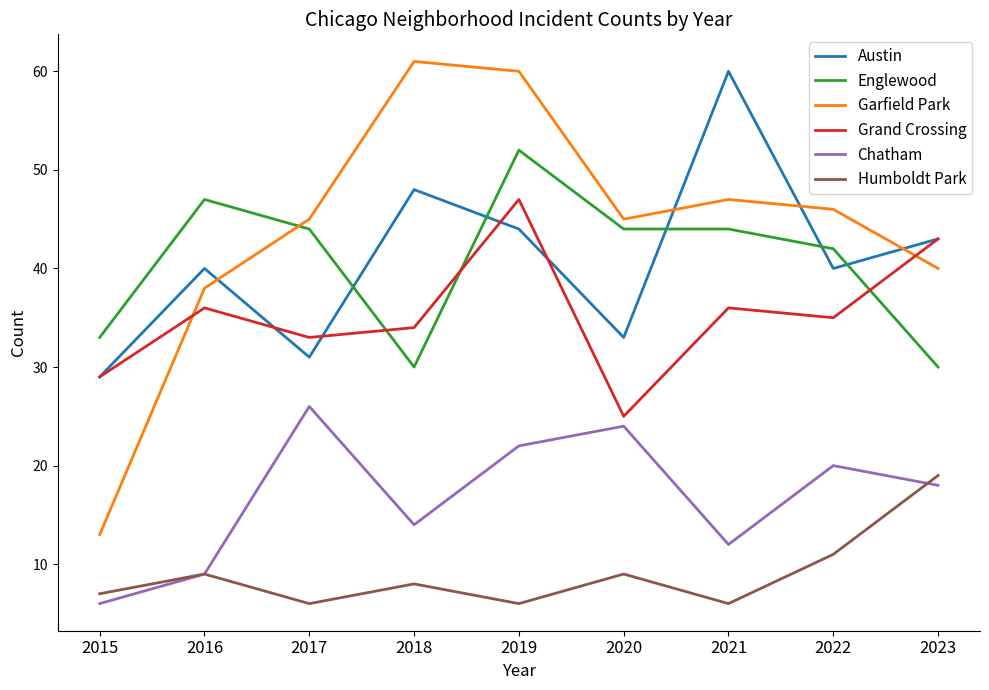

Is it true that Garfield Park equals 13 at 2015?

True